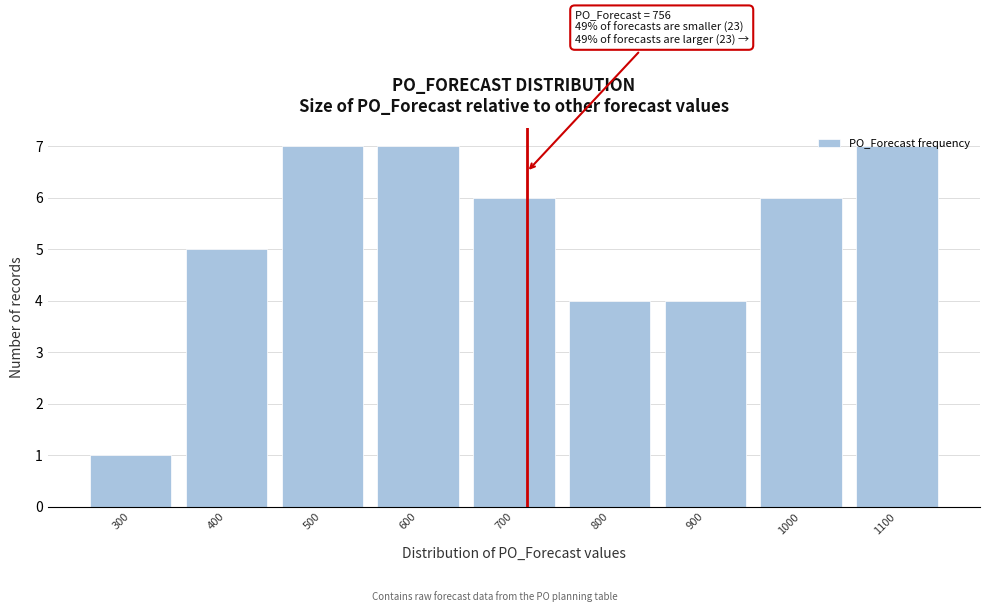

What is the greatest value displayed?

7